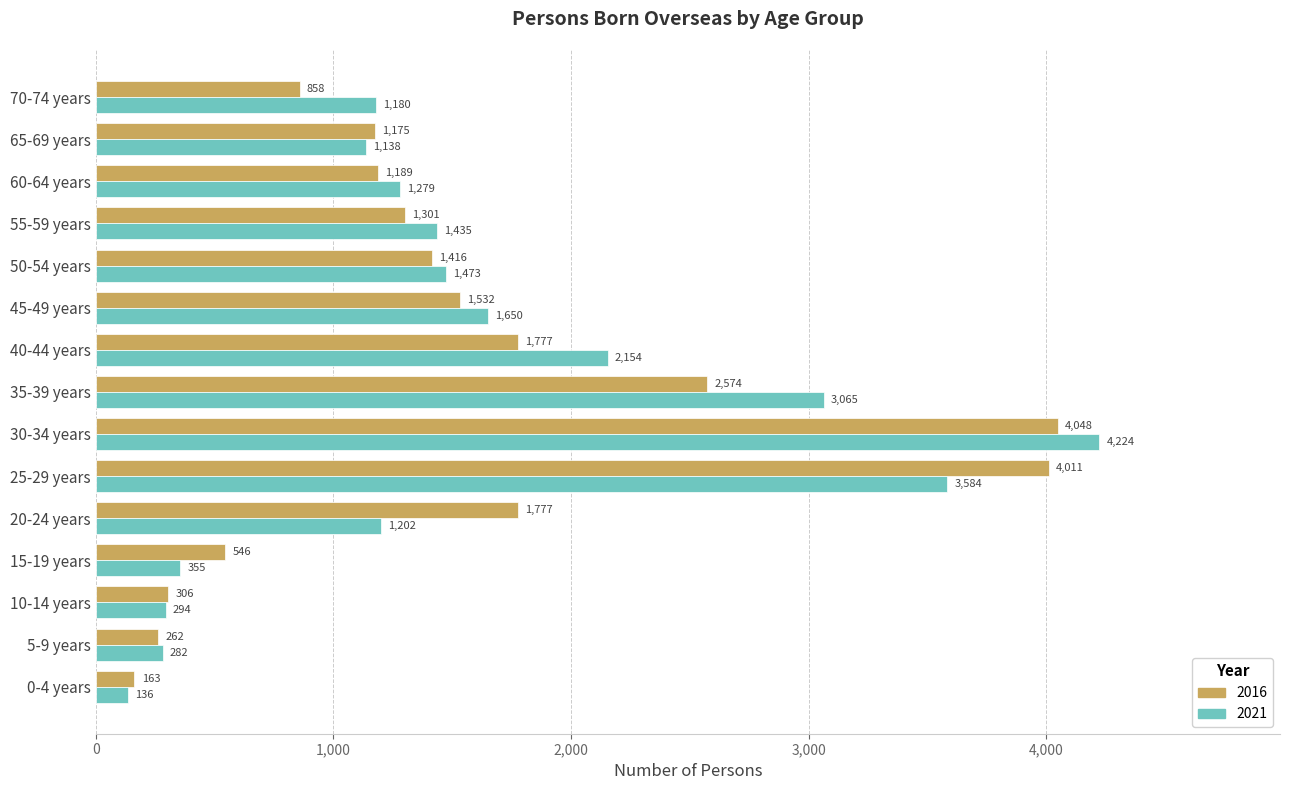

What is the maximum value for 2021?

4224